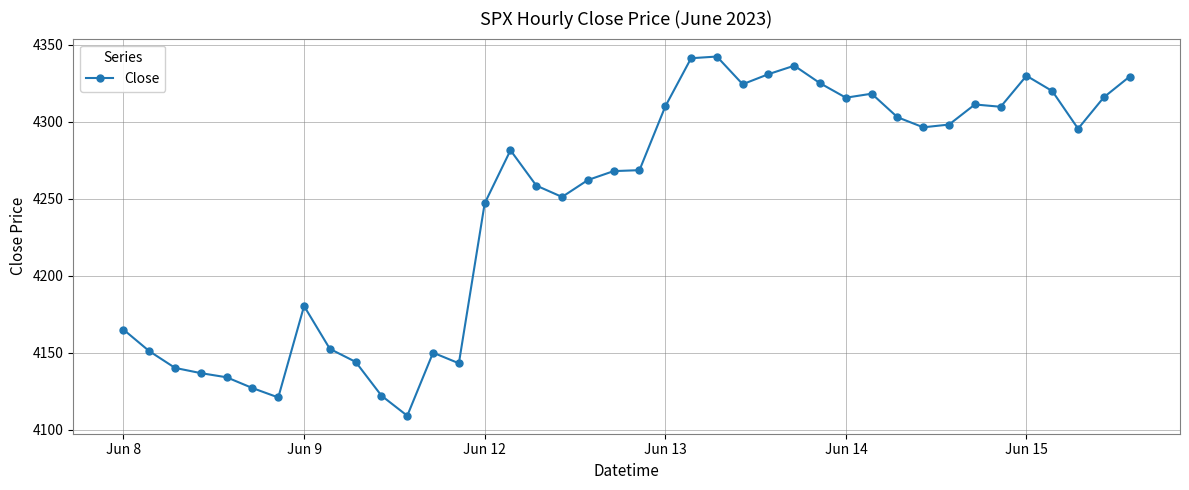

What is the maximum value shown in the chart?

4342.5